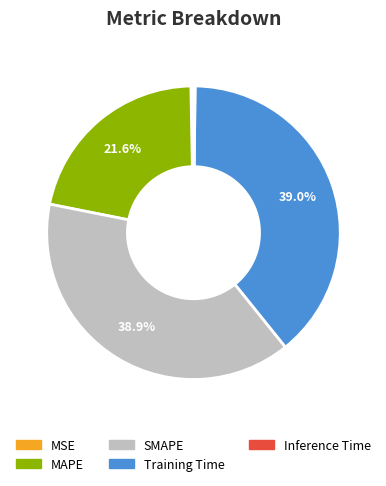

What percentage do MAPE and SMAPE together represent?

60.5%